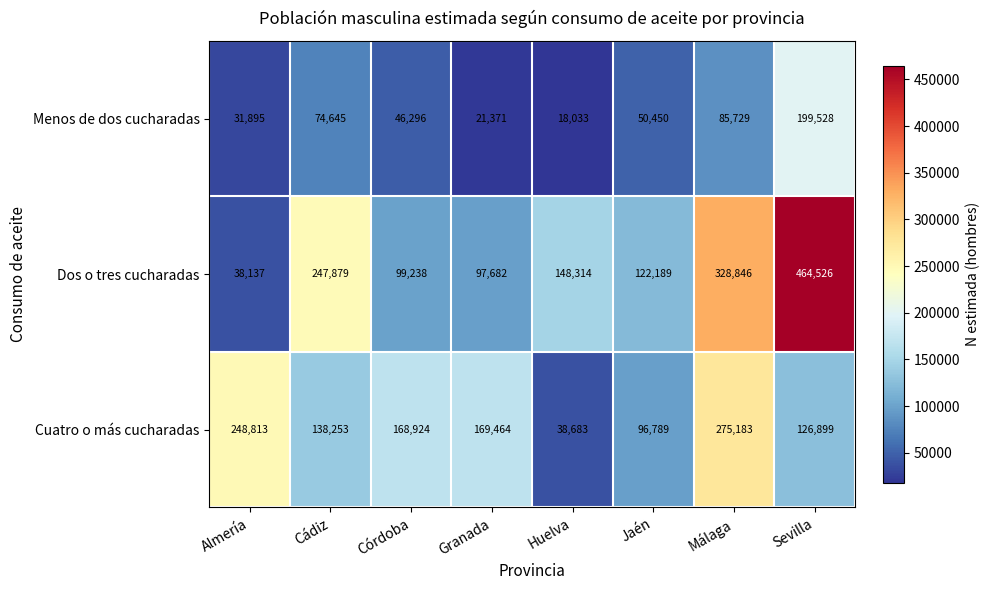

What is the approximate value of Dos o tres cucharadas at Málaga?

328846